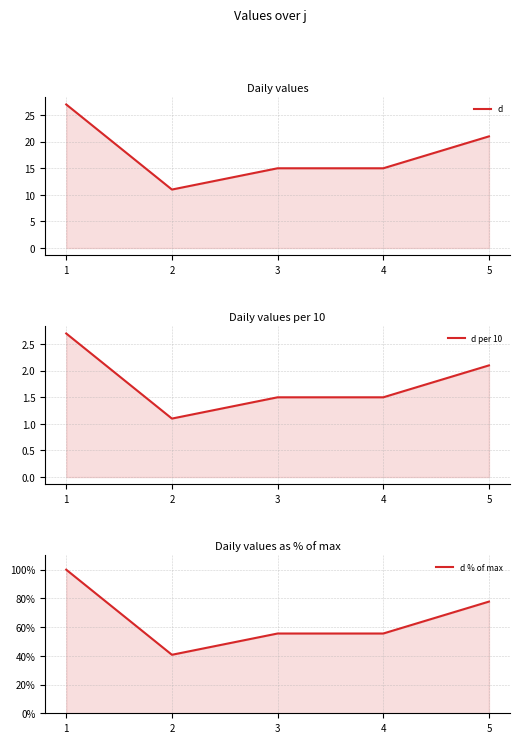

What is the difference between the second highest and minimum values in the d series?

10.0